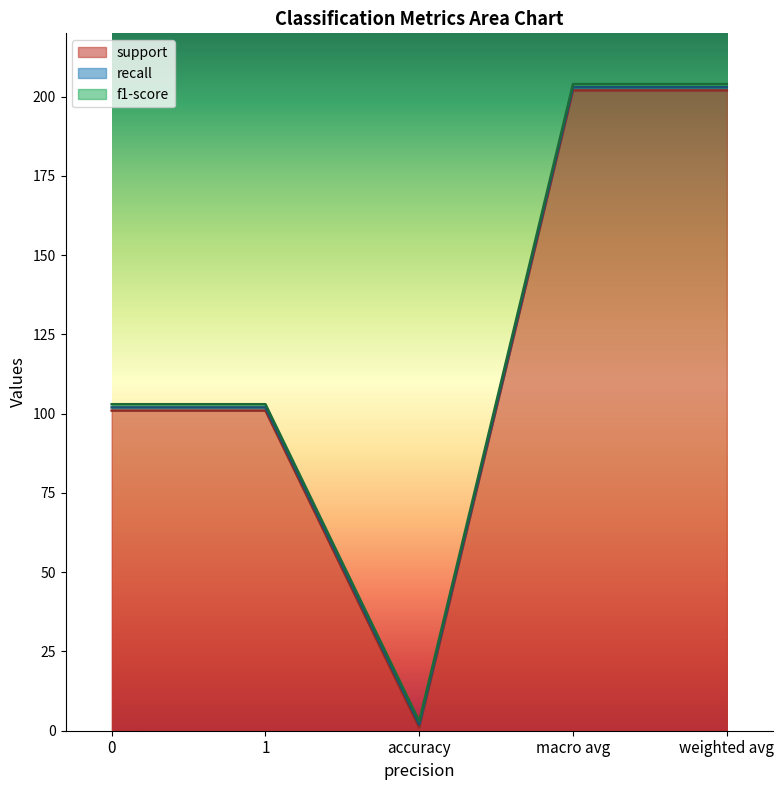

True or false: recall and f1-score cross at least once.

False